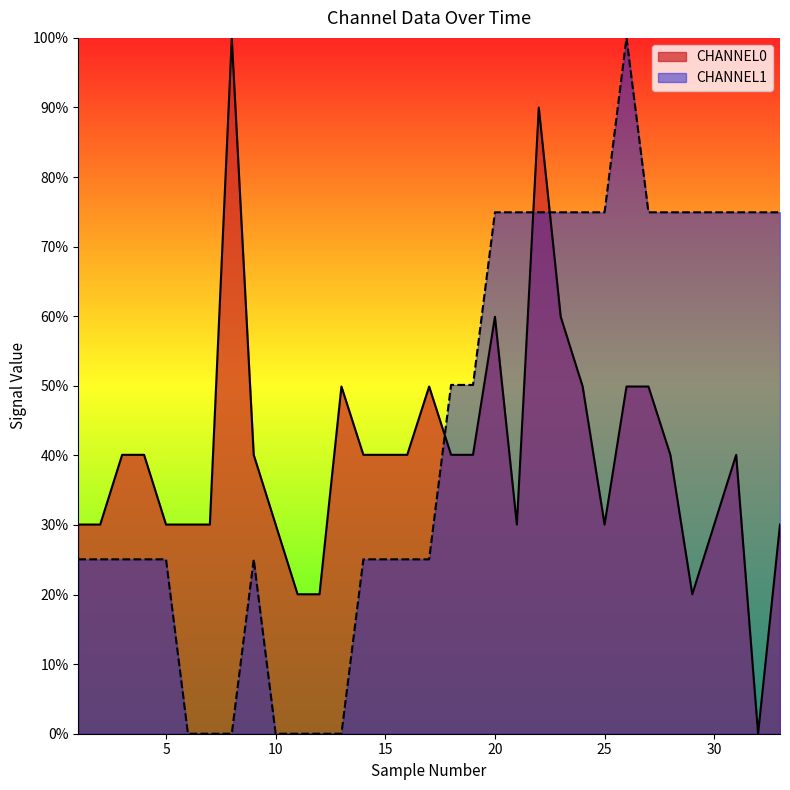

Is it true that CHANNEL1 equals 0.3 at 21?

False